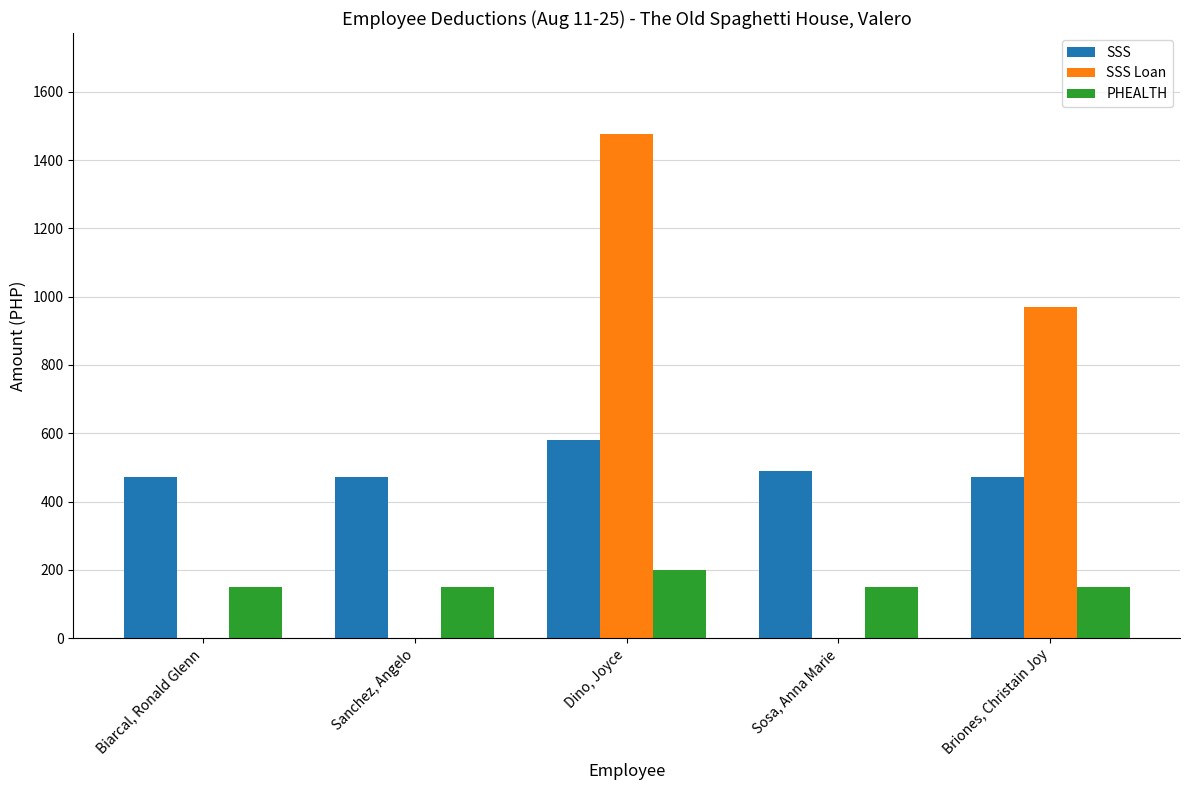

Reading left to right, what are all the values shown in this chart?

SSS: Biarcal, Ronald Glenn=472.3	Sanchez, Angelo=472.3	Dino, Joyce=581.3	Sosa, Anna Marie=490.5	Briones, Christain Joy=472.3
SSS Loan: Biarcal, Ronald Glenn=0.0	Sanchez, Angelo=0.0	Dino, Joyce=1476.6	Sosa, Anna Marie=0.0	Briones, Christain Joy=969.0
PHEALTH: Biarcal, Ronald Glenn=150.0	Sanchez, Angelo=150.0	Dino, Joyce=200.0	Sosa, Anna Marie=150.0	Briones, Christain Joy=150.0